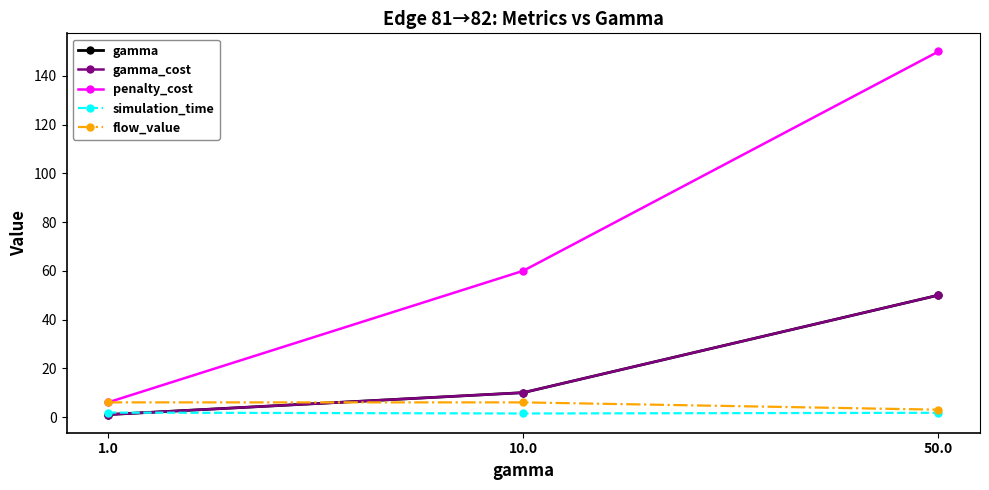

What is the greatest value displayed?

150.0